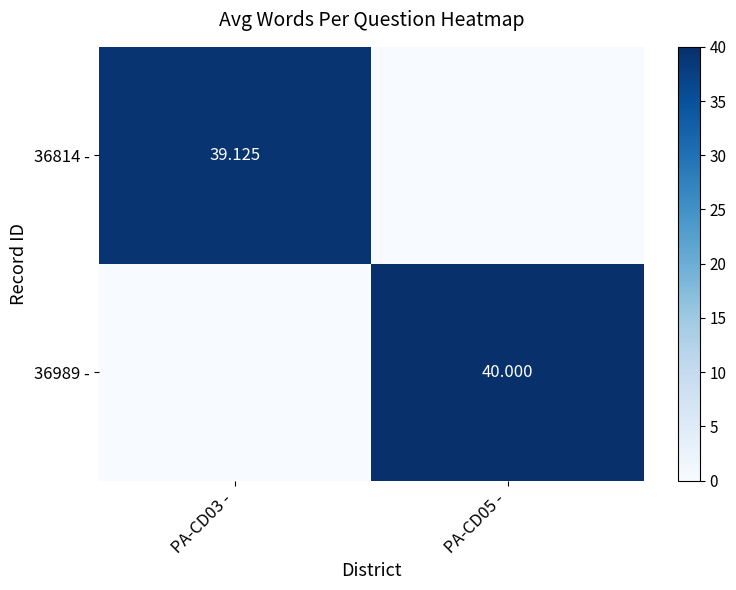

What is the difference between the maximum and minimum values in the 36814 - series?

39.1